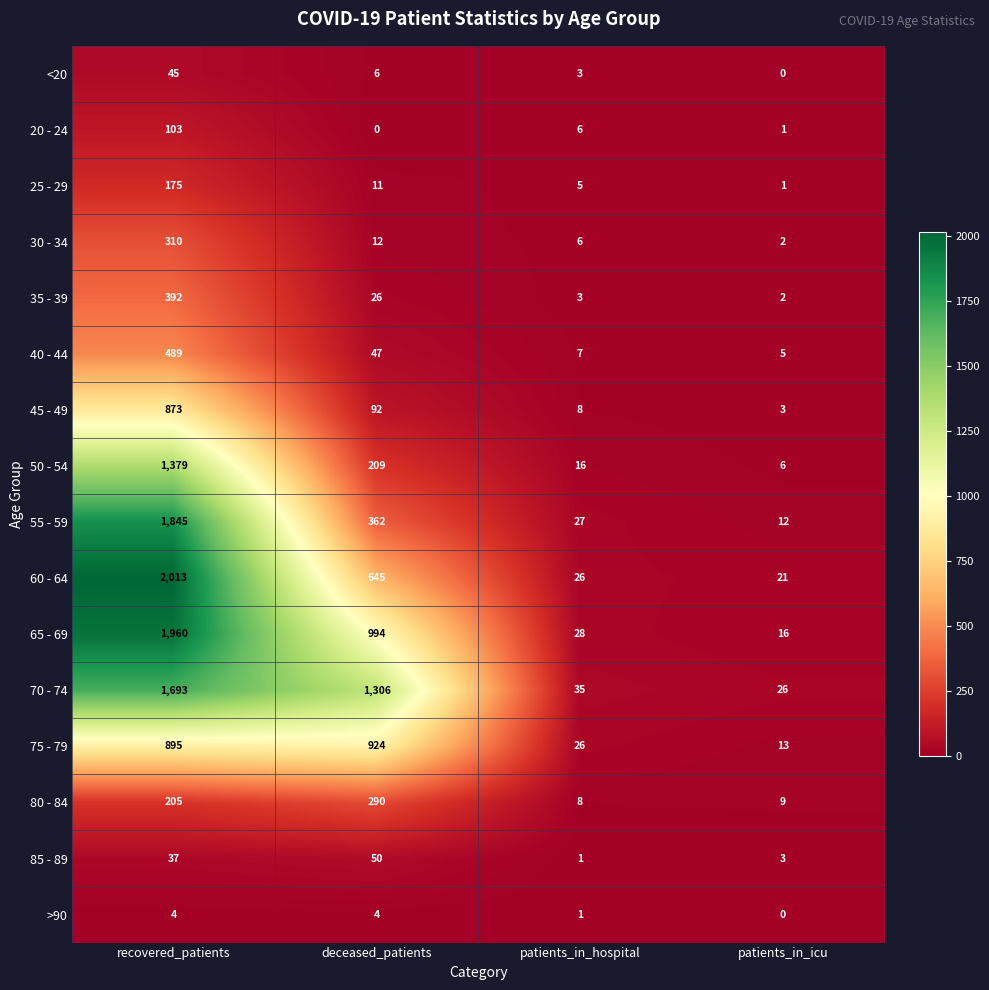

What is the maximum value shown in the chart?

2013